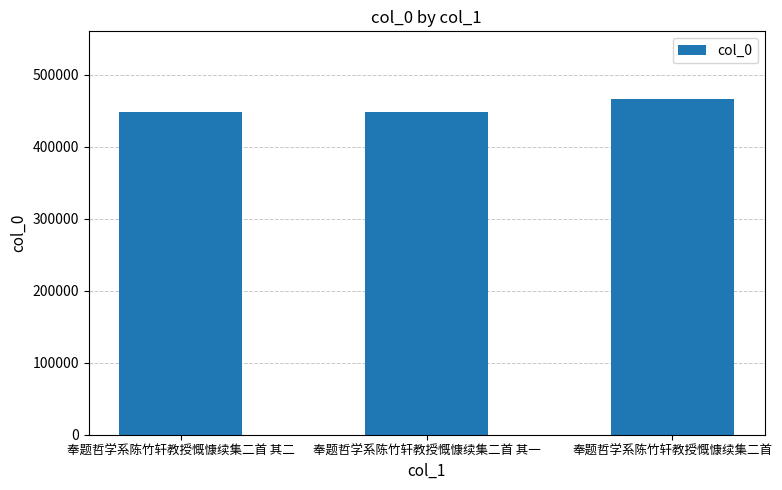

At which label is the value closest to 457987?

奉题哲学系陈竹轩教授慨慷续集二首 其二